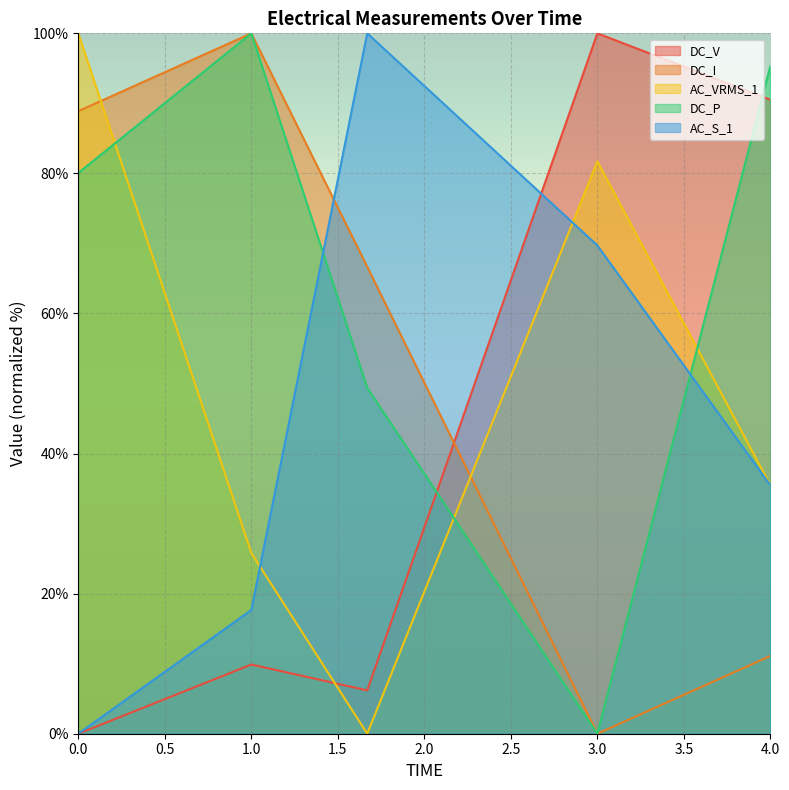

What position from the left is 3?

4